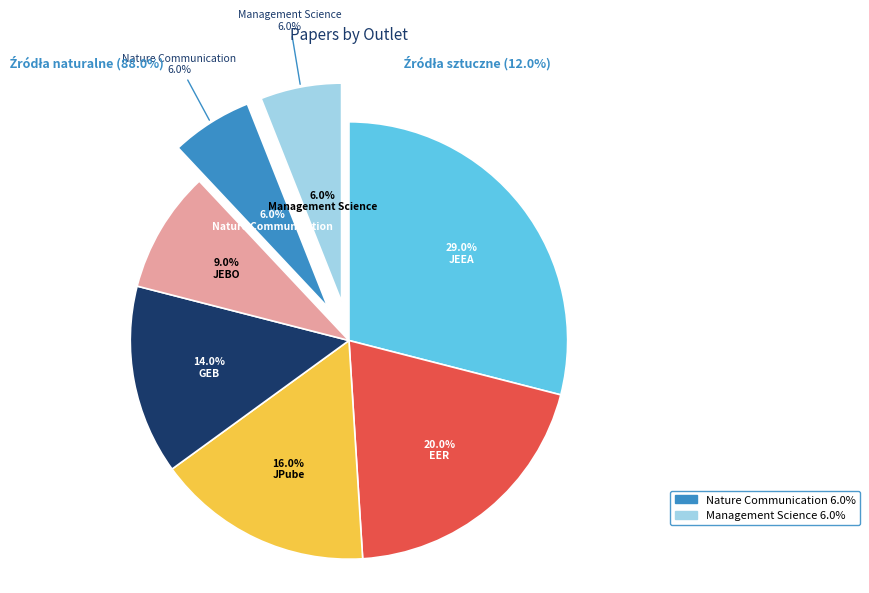

Count the number of slices in the pie.

7